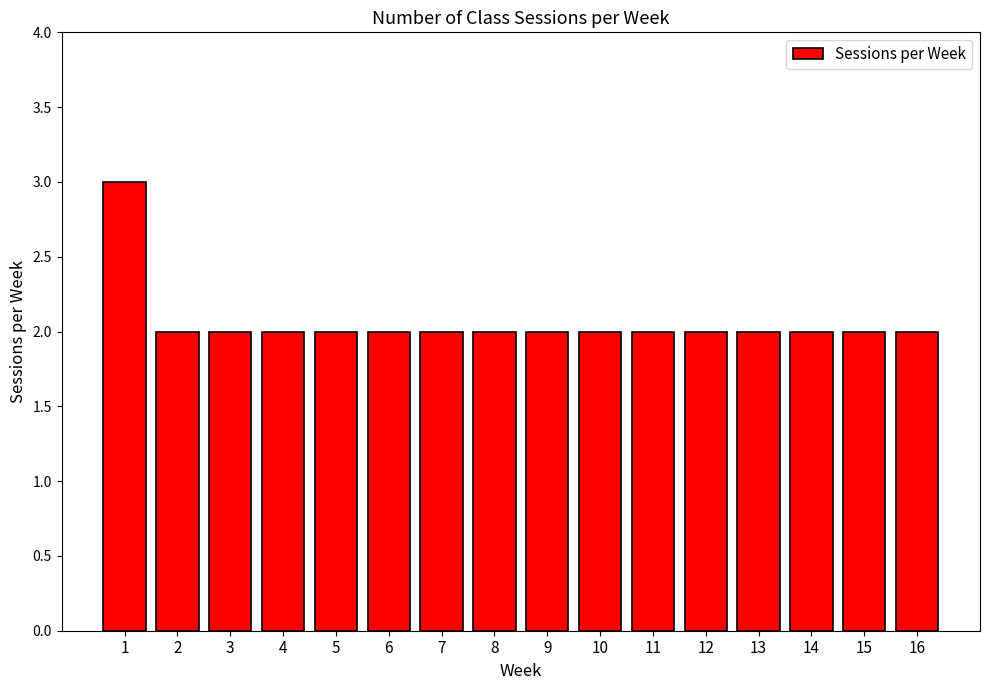

How many values are between 2 and 3?

16